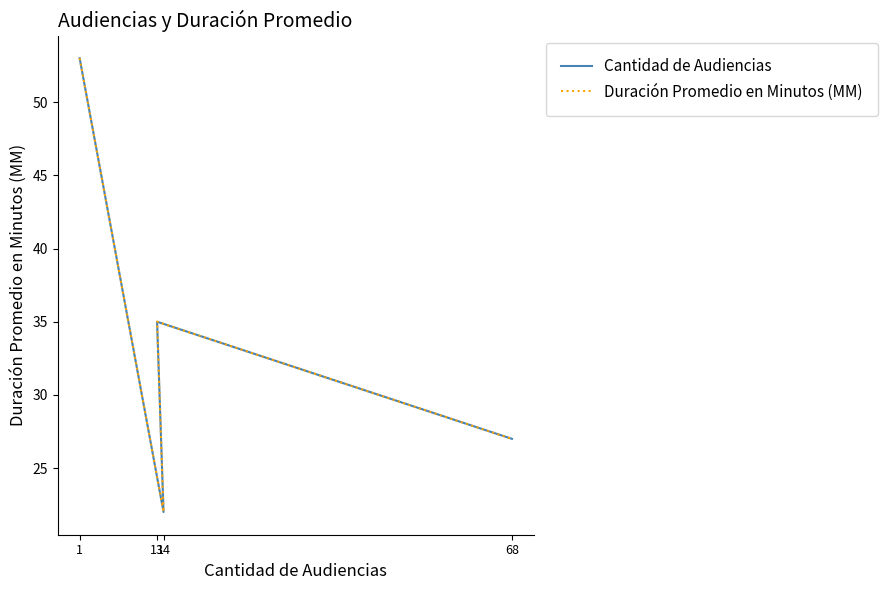

List the labels in order of Duración Promedio en Minutos (MM) value, smallest first.

14, 68, 13, 1